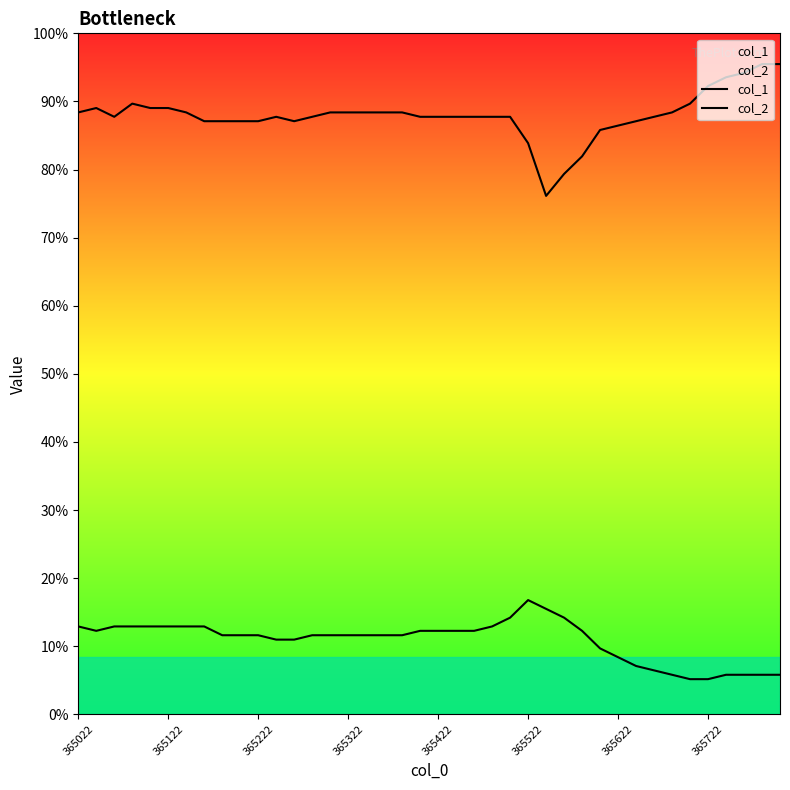

True or false: col_2 has a value of -0.1 at 365222.

False